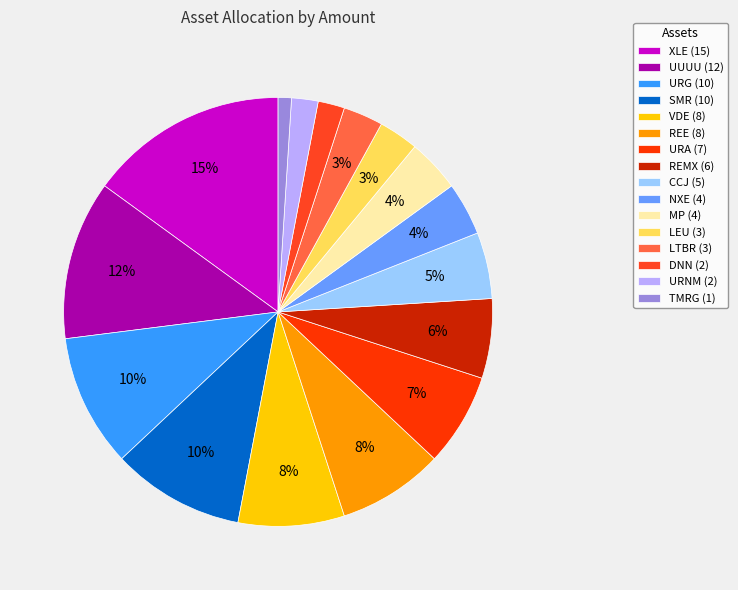

Rank the categories by value from highest to lowest.

XLE, UUUU, URG, SMR, VDE, REE, URA, REMX, CCJ, NXE, MP, LEU, LTBR, DNN, URNM, TMRG